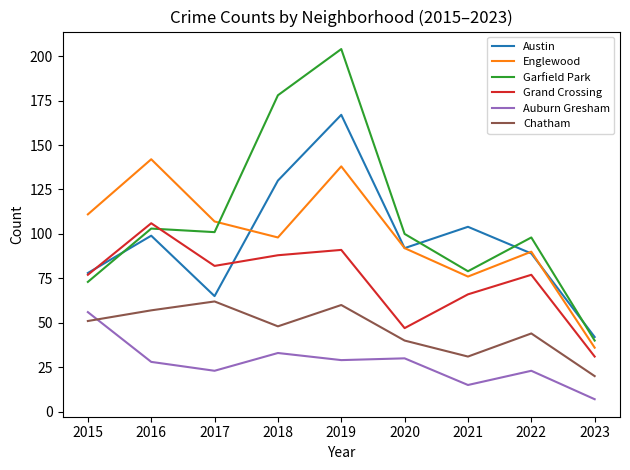

What is the difference between the Chatham values at 2023 and 2022?

24